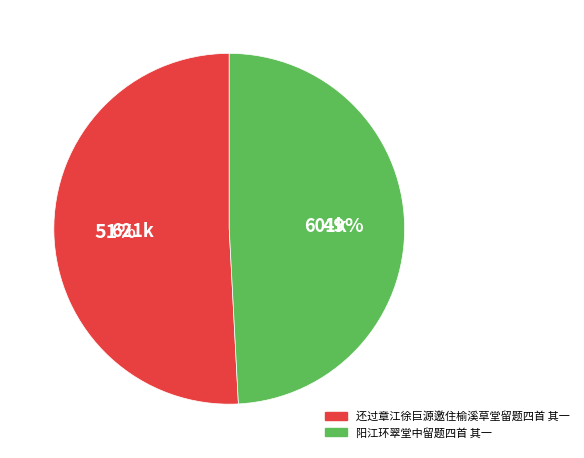

Does 还过章江徐巨源邀住榆溪草堂留题四首 其一 represent more than half of the total?

Yes